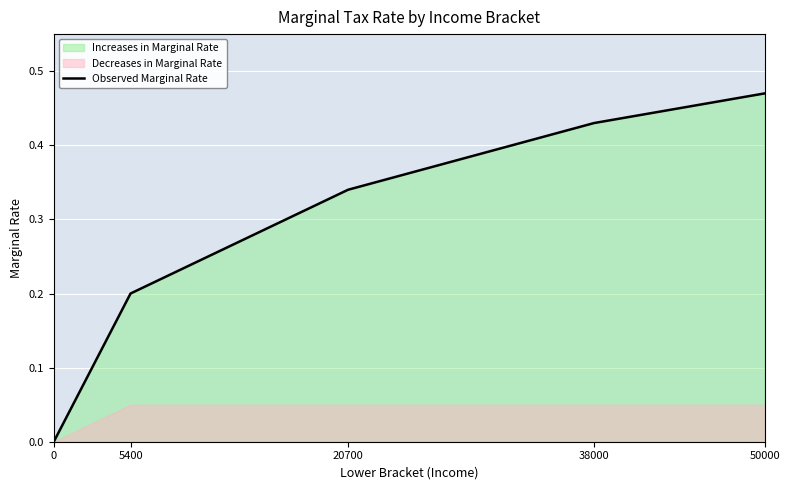

Count the number of values greater than 0.

4